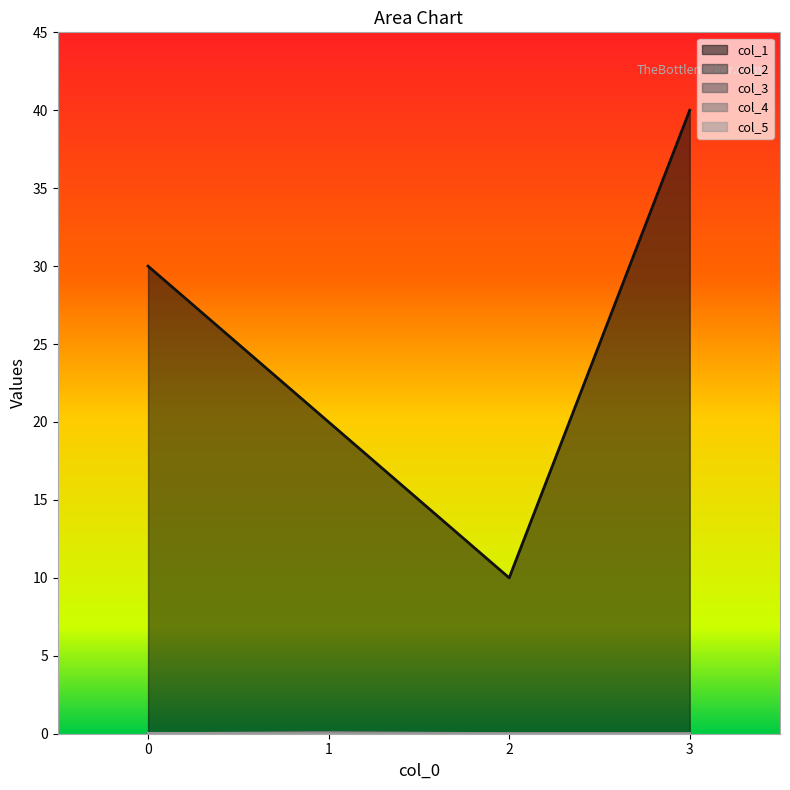

True or false: col_1 has a value of 47.9 at 0.

False